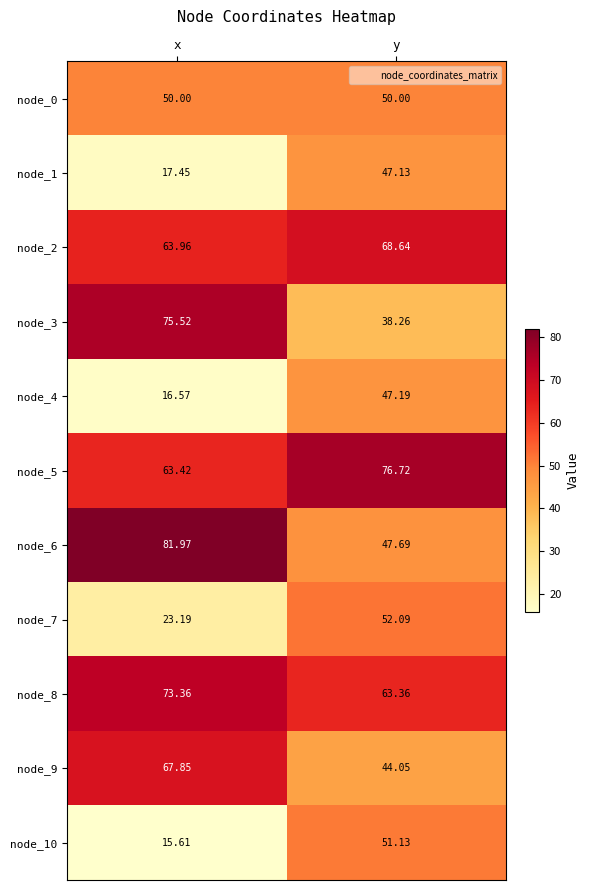

How many categories are shown in the chart?

2